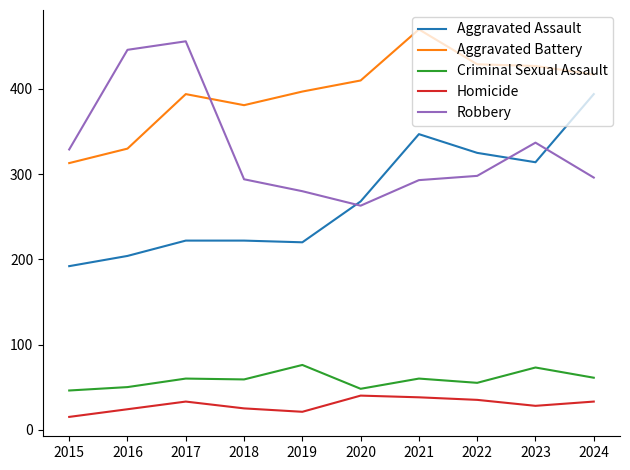

True or false: Criminal Sexual Assault and Aggravated Assault cross at least once.

False